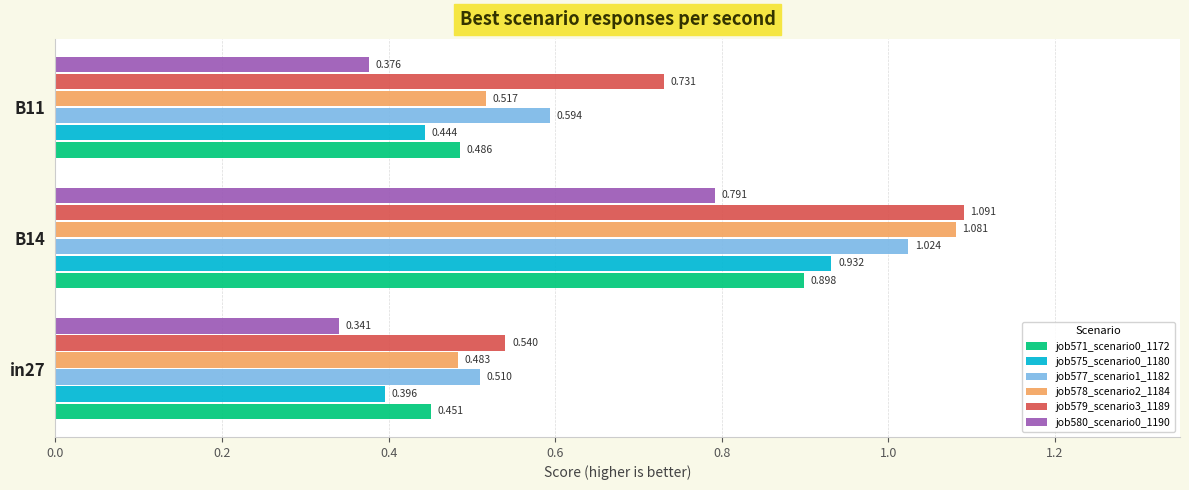

Is the value of job575_scenario0_1180 at B14 greater than the value of job580_scenario0_1190 at B14?

Yes